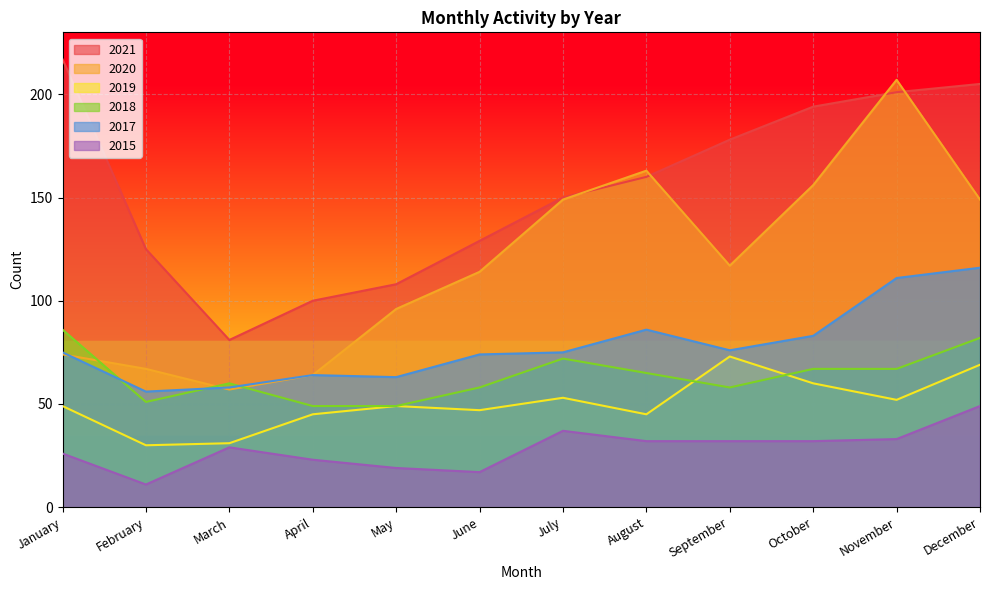

True or false: 2021 has more than 0 points higher than both neighbors.

False